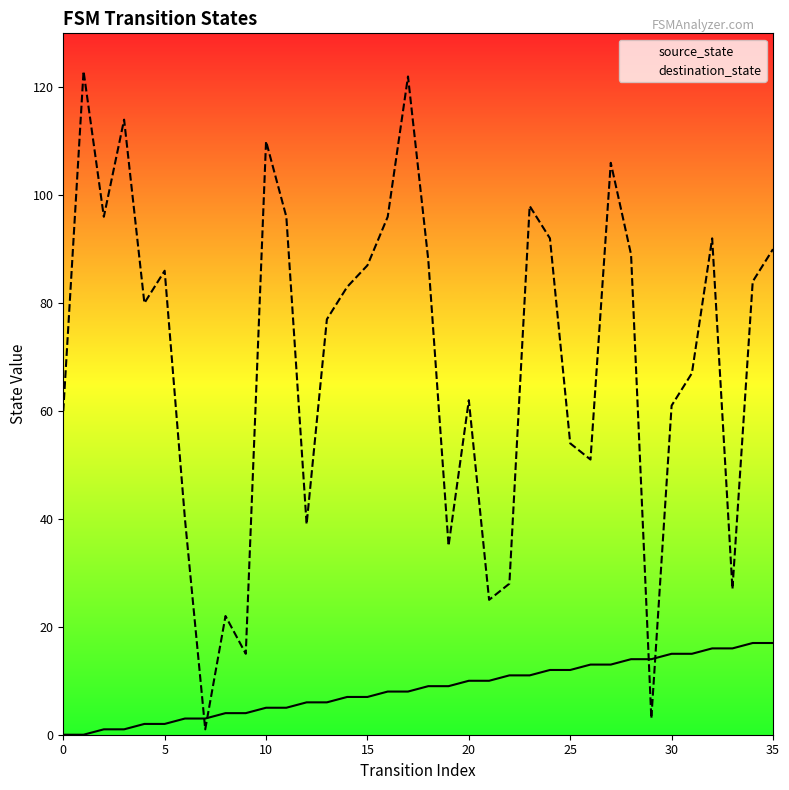

At which category is the sum across all series the highest?

17